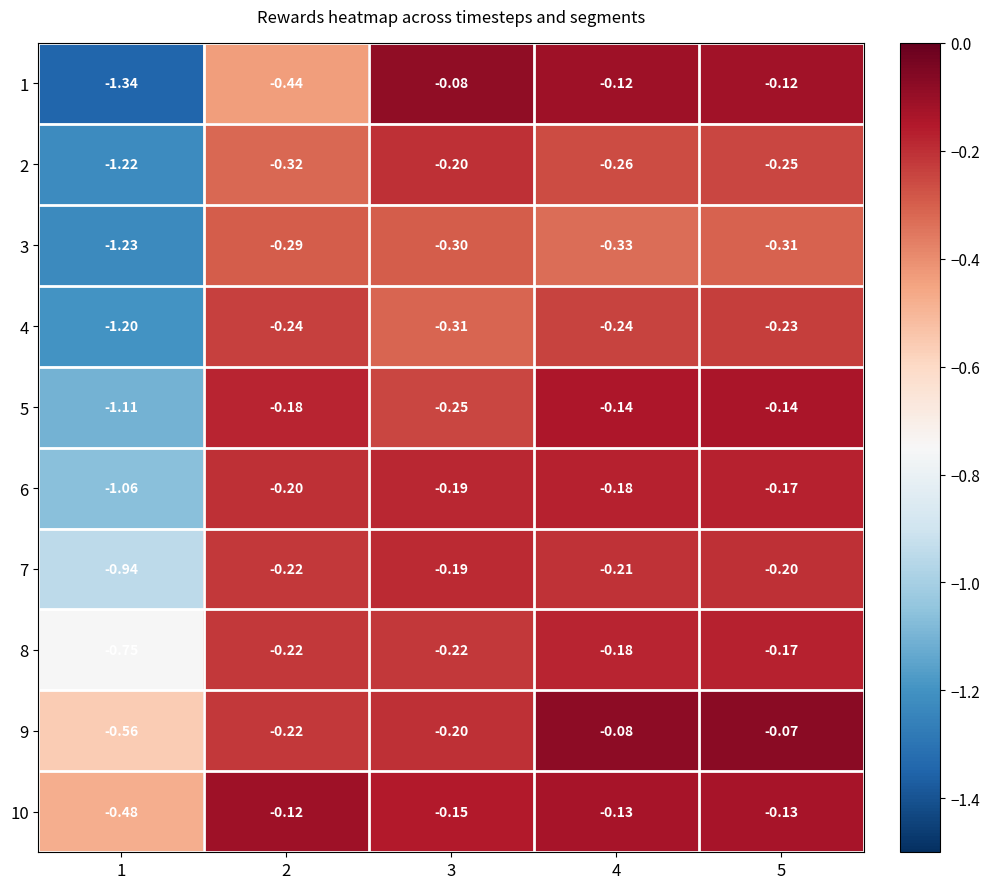

Which series has the largest range (max minus min)?

1